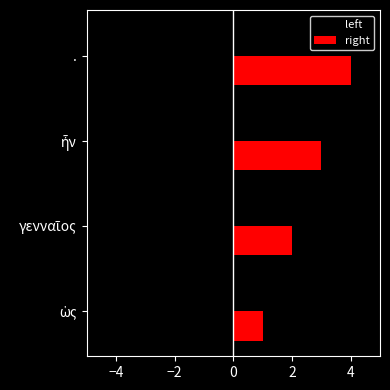

How many data points does each series have?

4